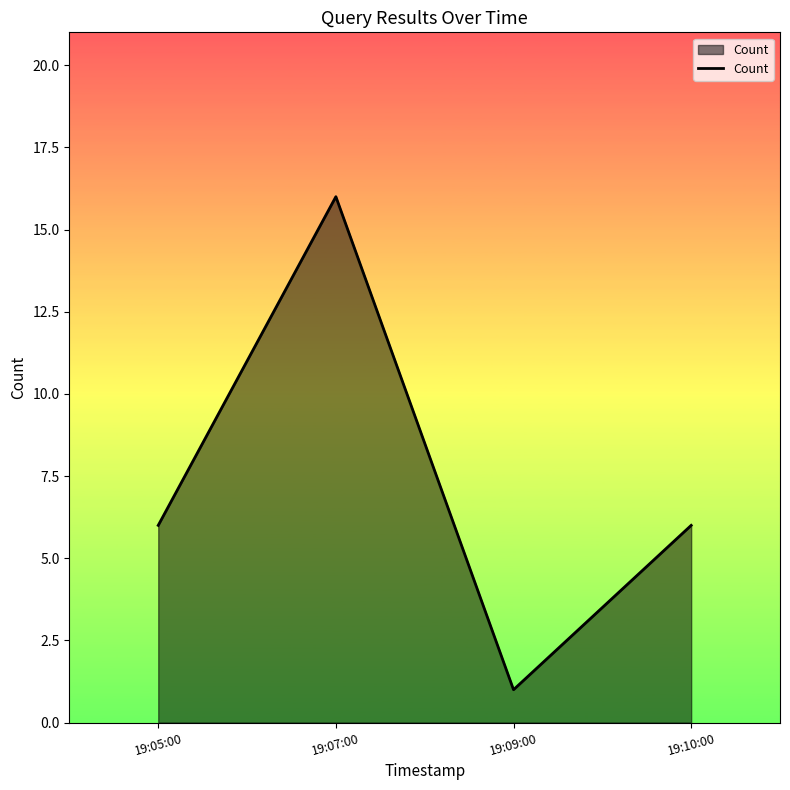

Reading left to right, transcribe all the data shown in this chart.

6	16	1	6